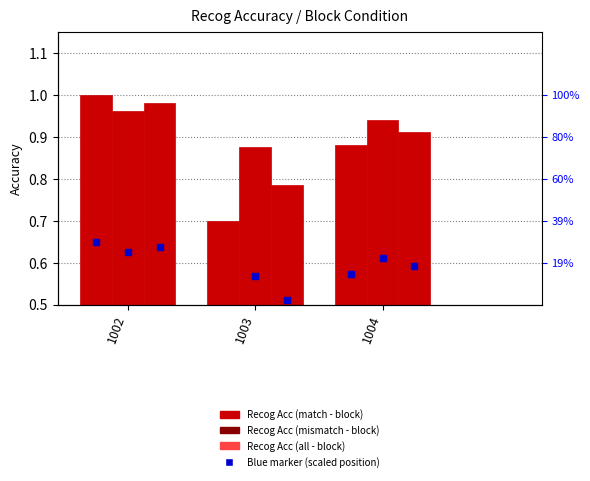

Count the number of data series in this chart.

3